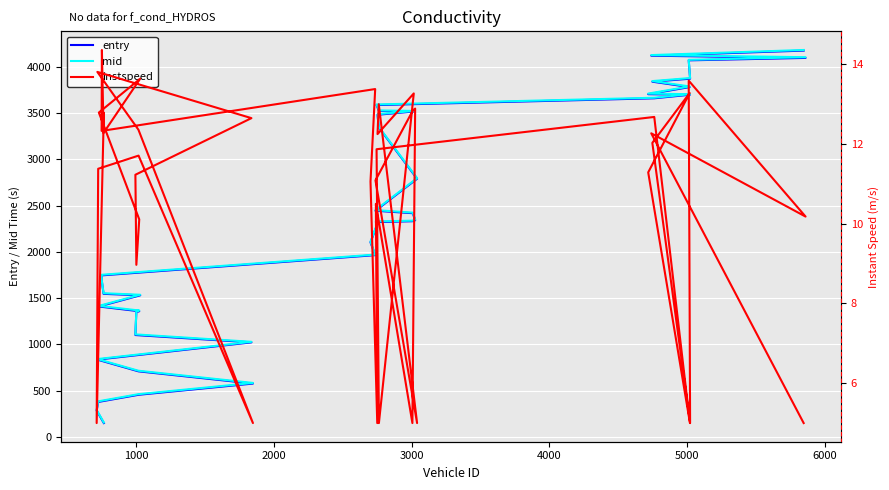

Which series has the widest spread of values?

mid